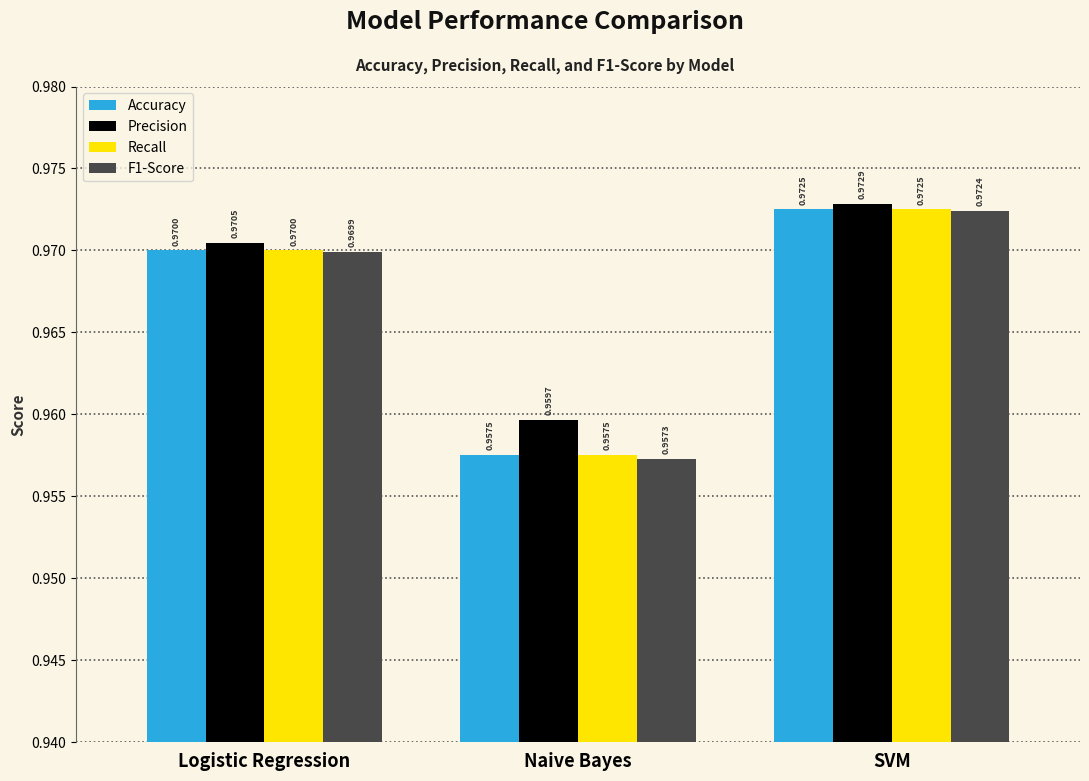

Which label corresponds to the largest value in the chart?

SVM